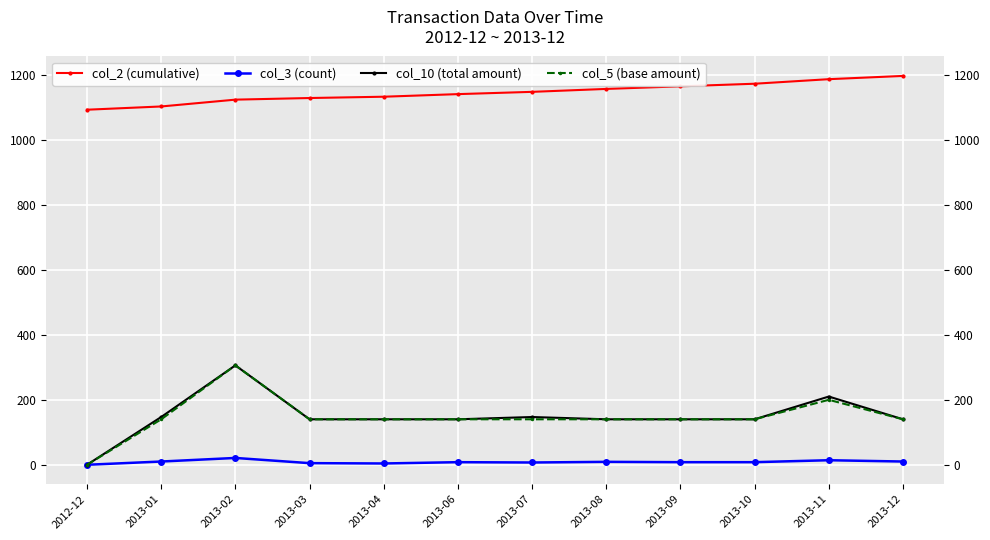

True or false: col_10 (total amount) has a value of 140 at 2013-03.

True